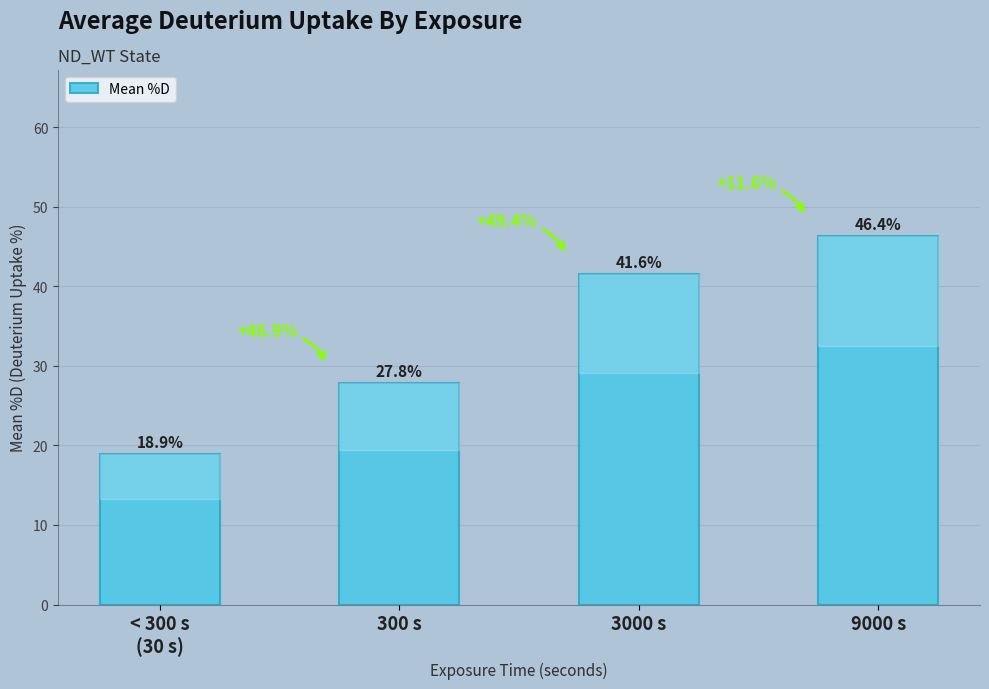

How many values are below 41?

2